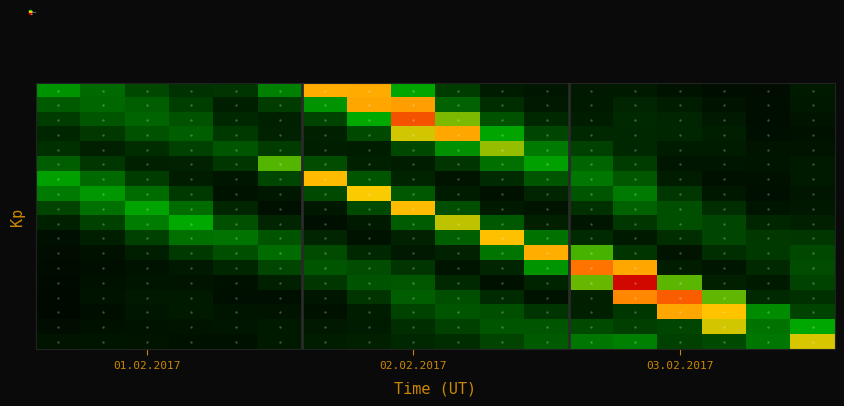

How many data points does each series have?

18